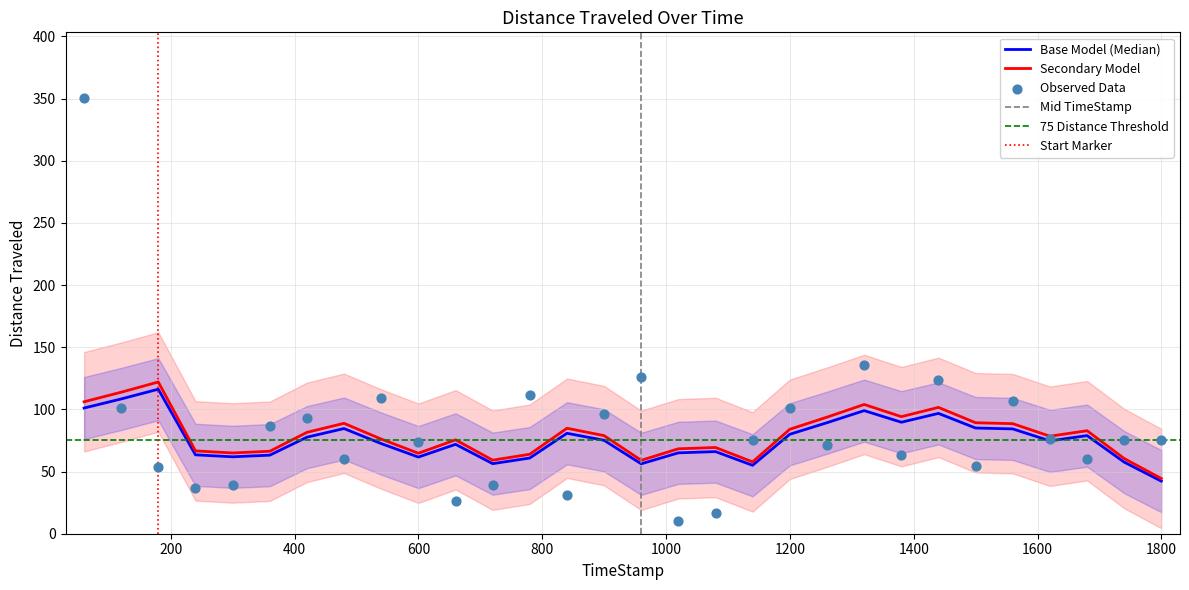

What is the change in value from 959.75 to 1679.92?

-66.0